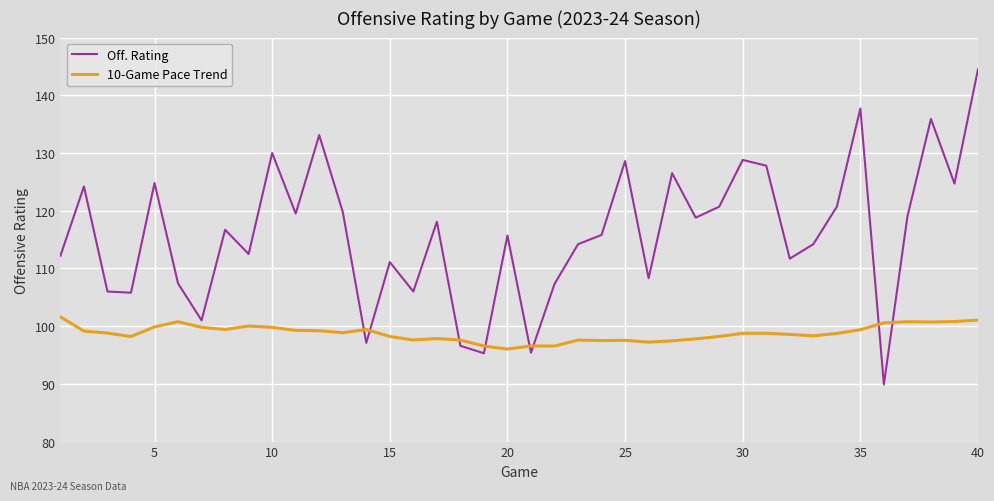

Which series has the largest range (max minus min)?

Off. Rating